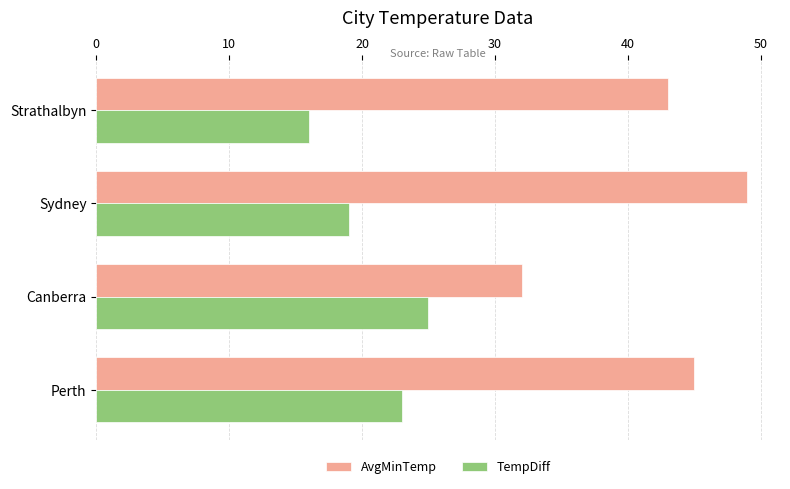

What is the approximate value of AvgMinTemp at Strathalbyn, to the nearest 5?

45